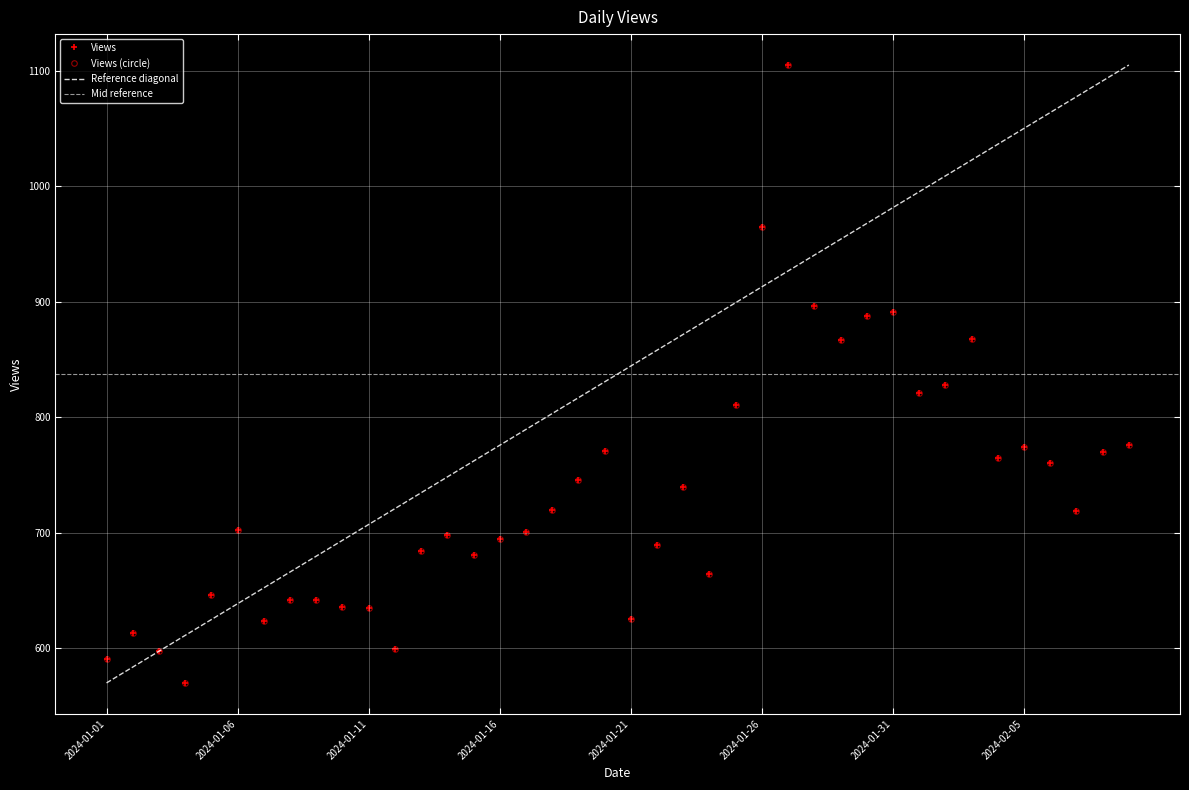

Is it true that the value at 2024-01-15 is 297?

False